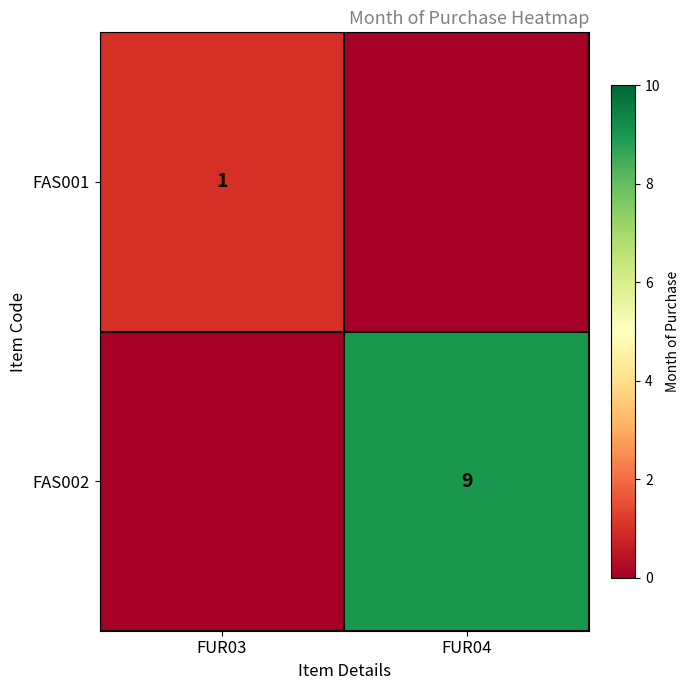

The FAS002 series shows 9 at FUR04. True or false?

True